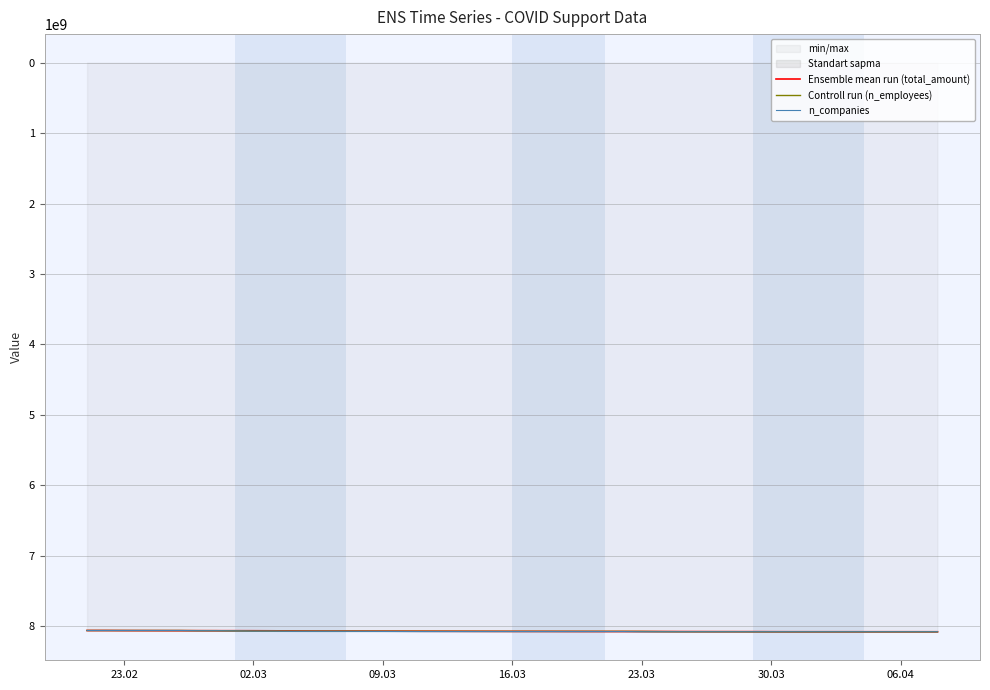

Where is Controll run (n_employees) nearest to the value 8067362086?

02.03